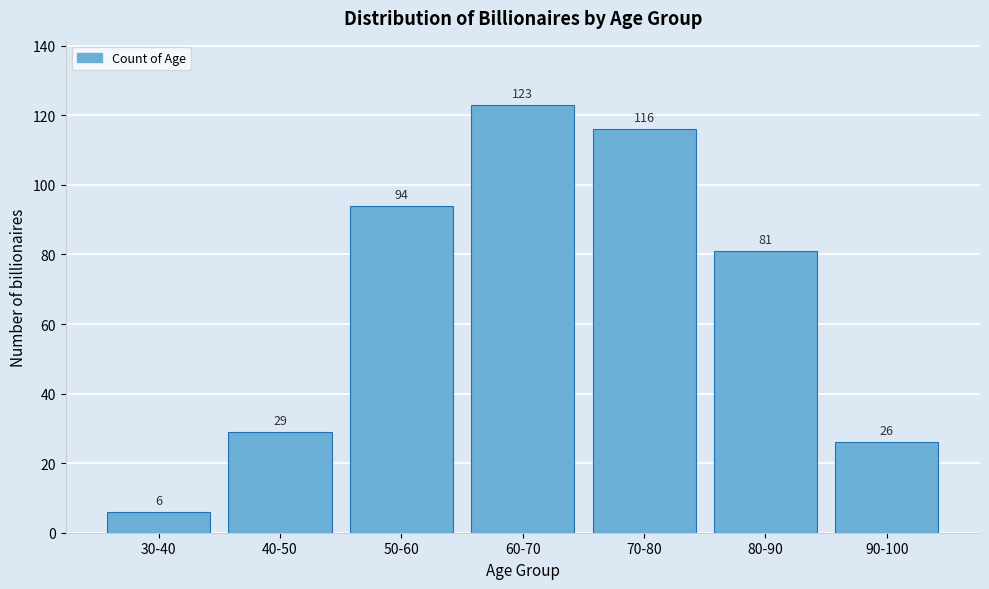

Reading left to right, transcribe all the data shown in this chart.

30-40=6	40-50=29	50-60=94	60-70=123	70-80=116	80-90=81	90-100=26